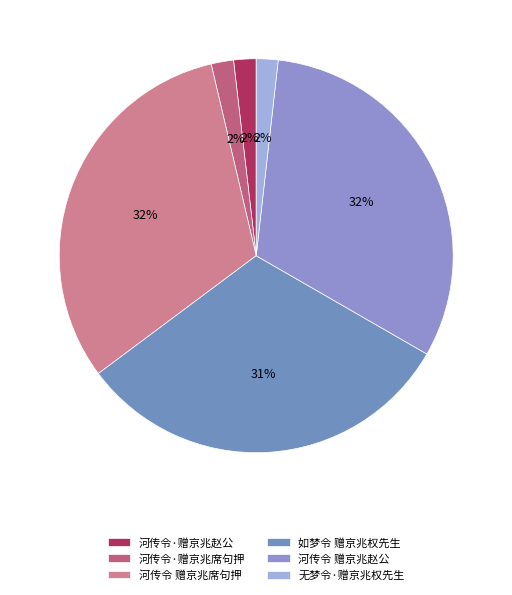

True or false: 河传令 赠京兆赵公 accounts for 32% of the total.

True